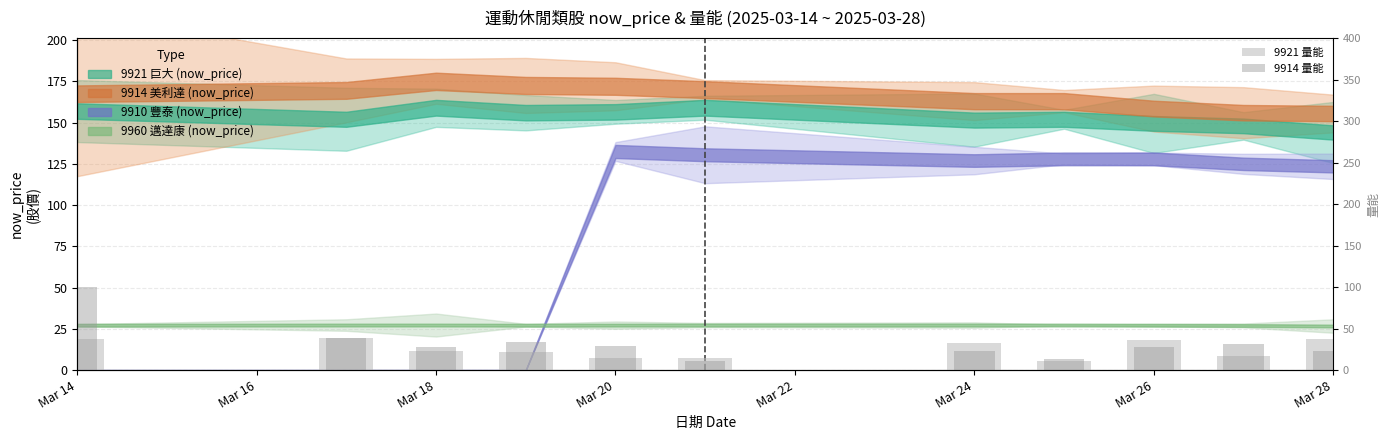

What is the spread (max minus min) of values at Mar 26?

8.0